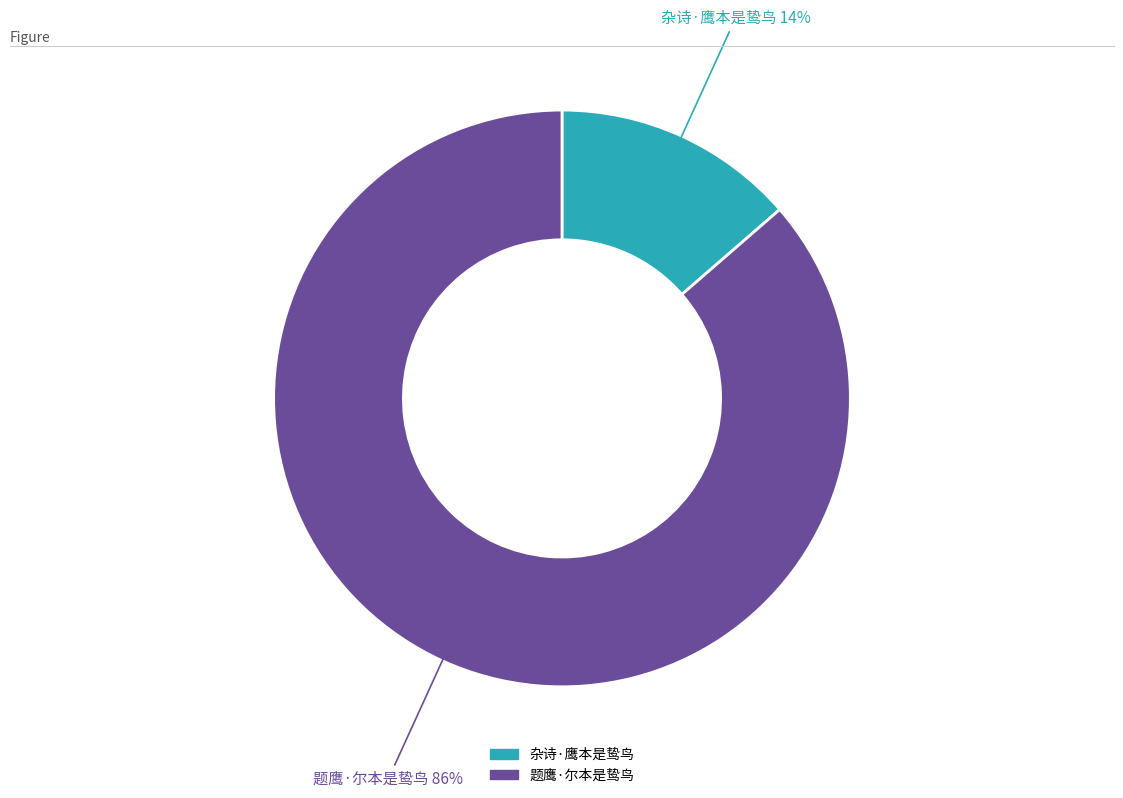

To the nearest percent, what is the average slice percentage?

50%